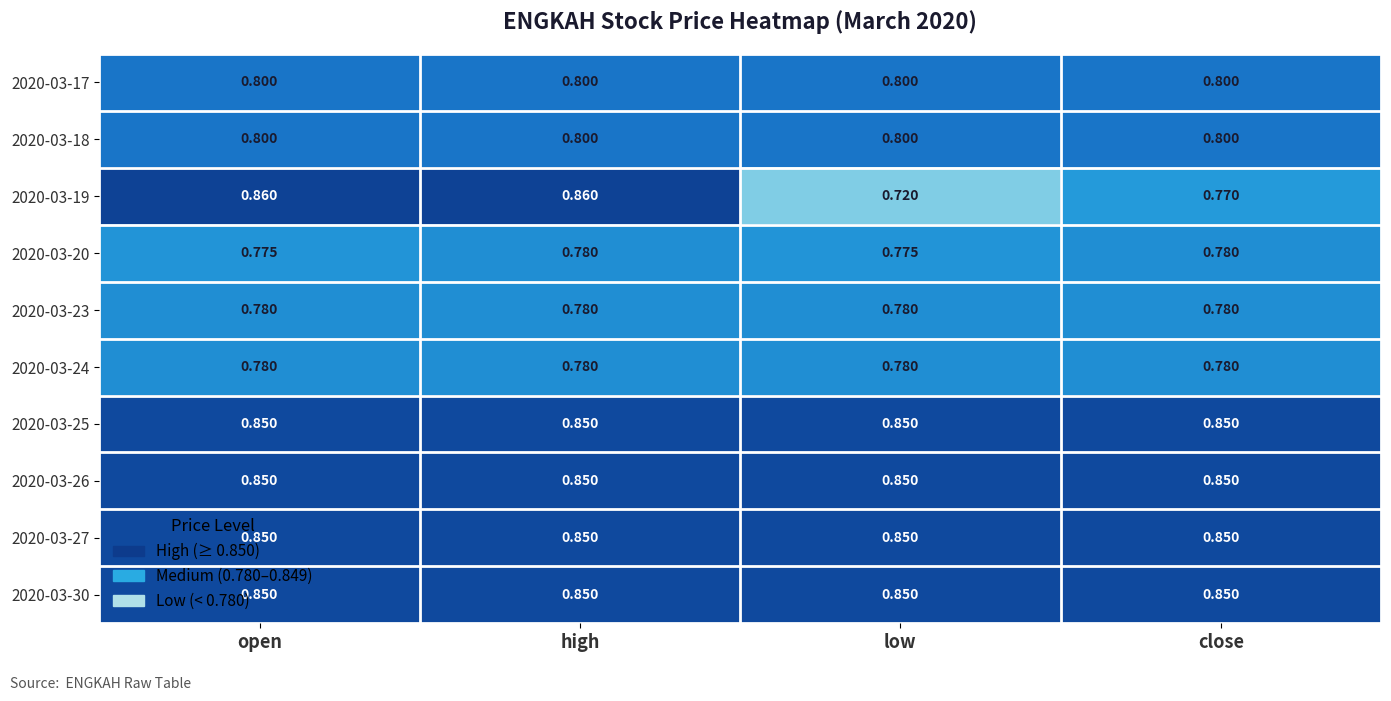

Is the value of 2020-03-26 at close greater than the value of 2020-03-19 at open?

No